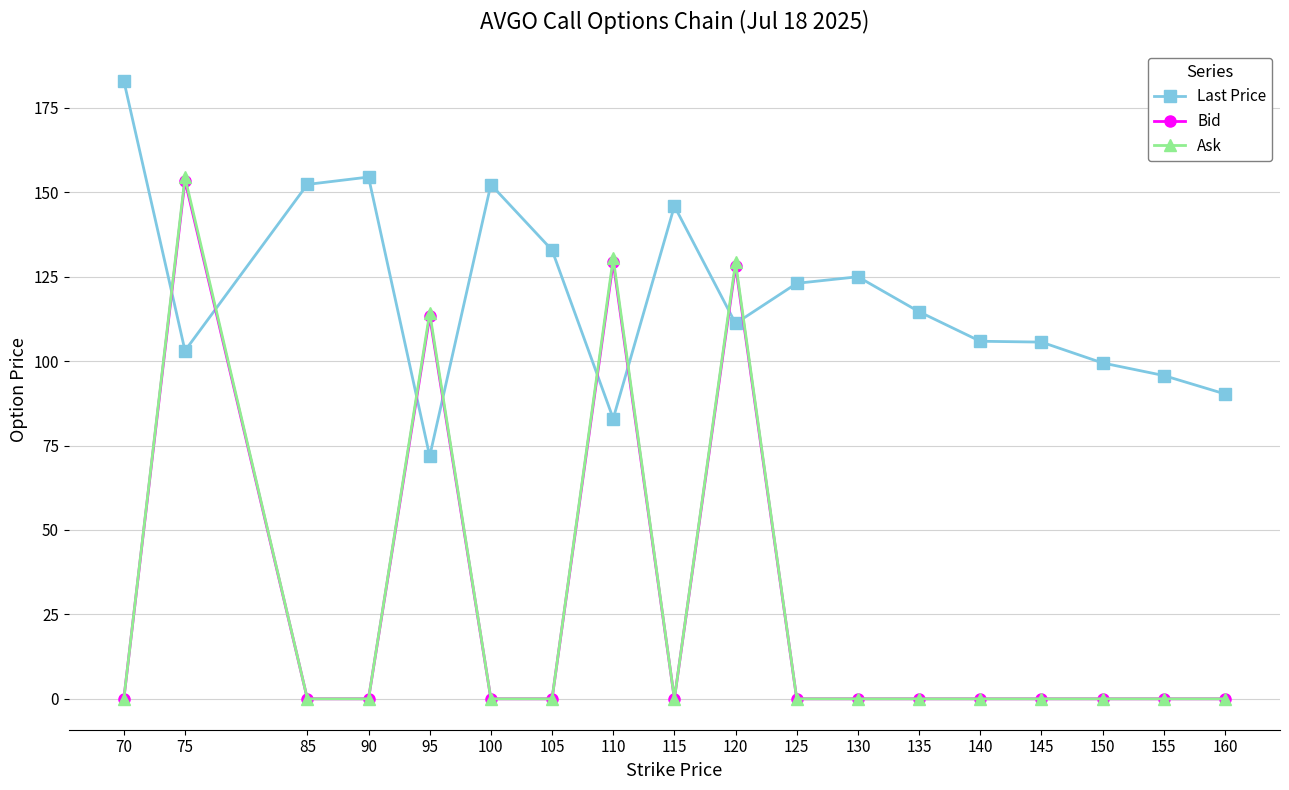

Between 115 and 120, which series saw the biggest shift?

Ask